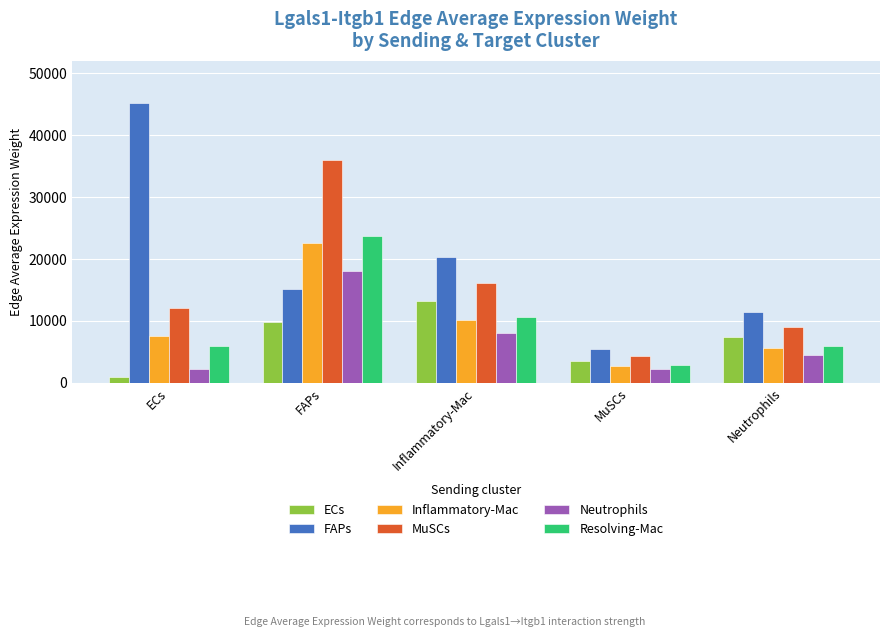

Reading left to right, what are all the values shown in this chart?

ECs: ECs=901.1	FAPs=9912.3	Inflammatory-Mac=13250.6	MuSCs=3569.7	Neutrophils=7437.4
FAPs: ECs=45225.4	FAPs=15228.3	Inflammatory-Mac=20356.9	MuSCs=5484.1	Neutrophils=11426.1
Inflammatory-Mac: ECs=7609.5	FAPs=22598.8	Inflammatory-Mac=10172.2	MuSCs=2740.4	Neutrophils=5709.5
MuSCs: ECs=12111.8	FAPs=35970.1	Inflammatory-Mac=16190.9	MuSCs=4361.8	Neutrophils=9087.7
Neutrophils: ECs=2191.0	FAPs=18068.5	Inflammatory-Mac=8133.0	MuSCs=2191.0	Neutrophils=4565.0
Resolving-Mac: ECs=5992.8	FAPs=23719.9	Inflammatory-Mac=10676.8	MuSCs=2876.3	Neutrophils=5992.8